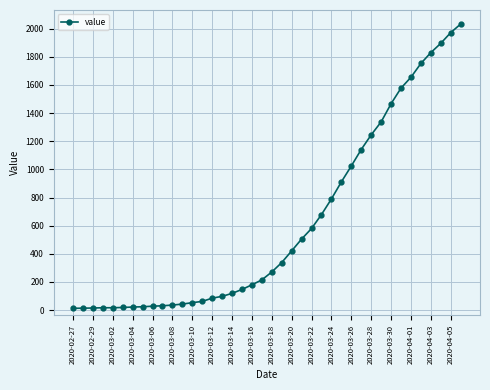

How many lines are shown in the chart?

1